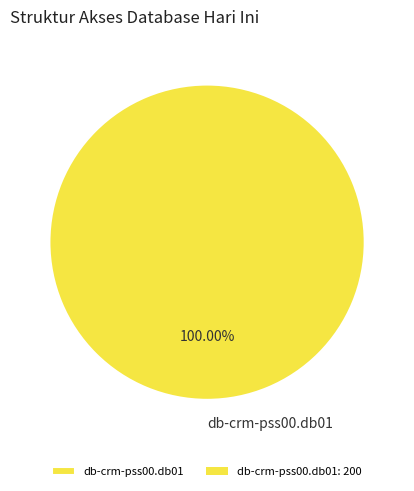

Is there any slice that represents more than half of the pie?

Yes